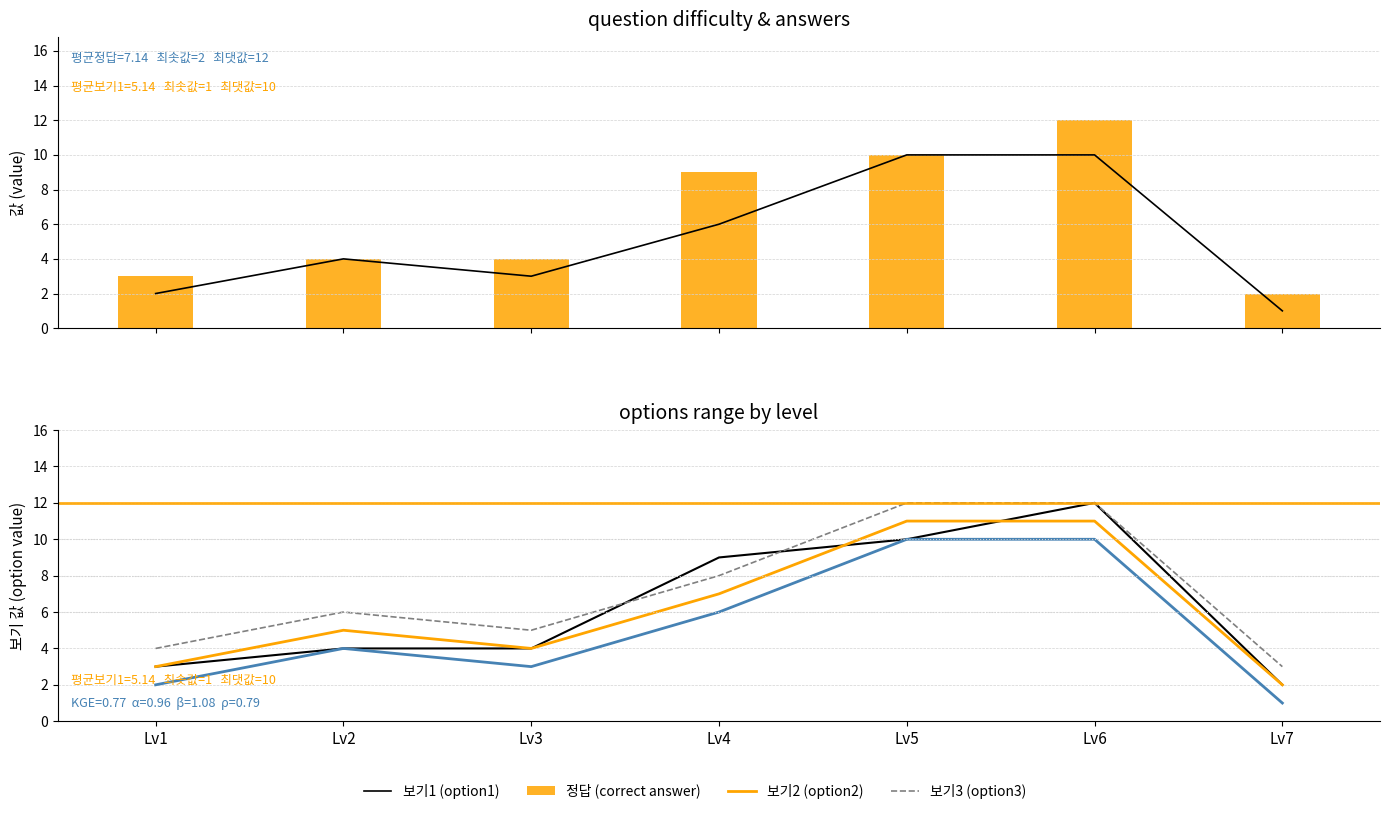

The 정답 (correct answer) series shows 2 at Lv7. True or false?

True